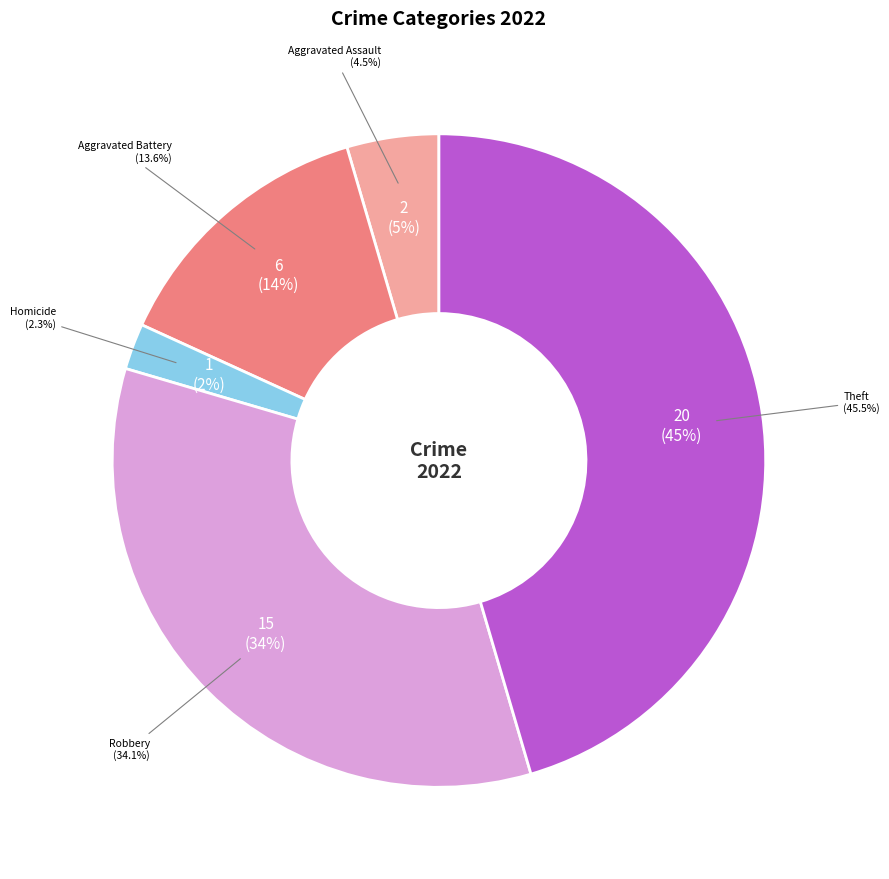

What is the ratio of the value at Robbery to the value at Aggravated Battery?

2.5